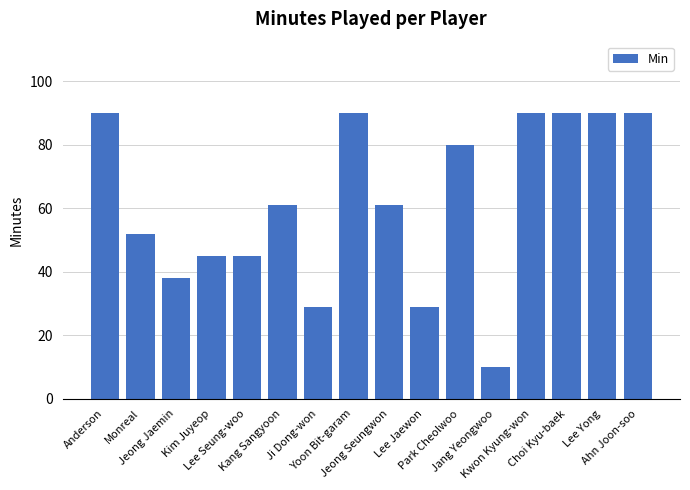

Which category has the lowest value across all series?

Jang Yeongwoo